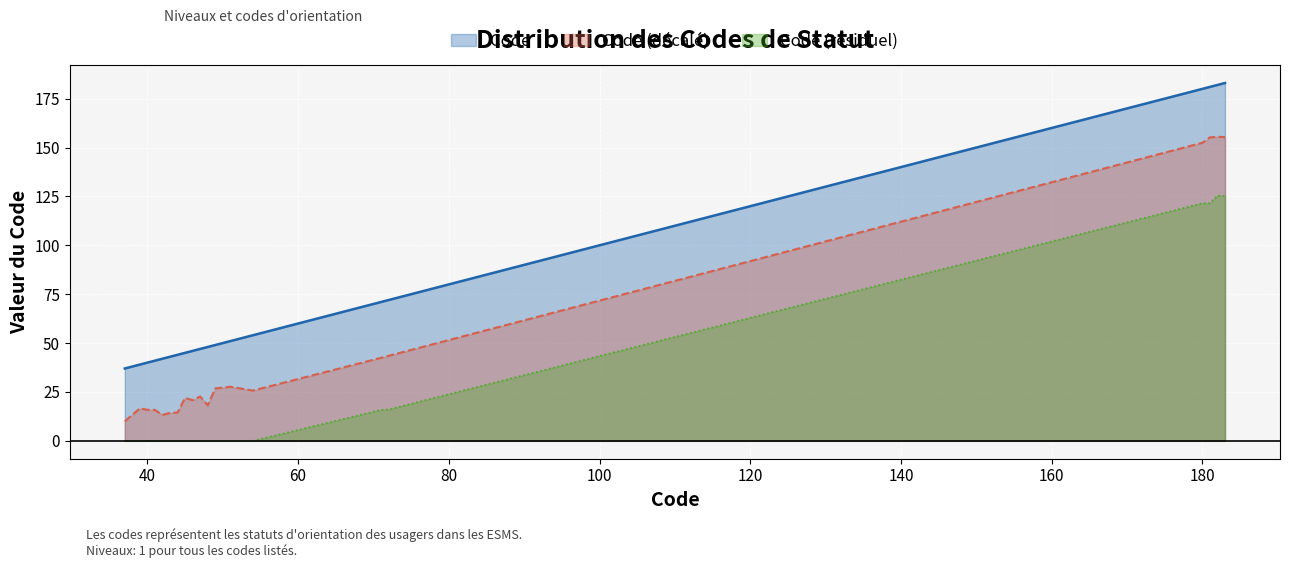

Reading left to right, what are all the values shown in this chart?

37	39	40	41	42	43	44	45	46	47	48	49	51	54	71	72	180	181	182	183